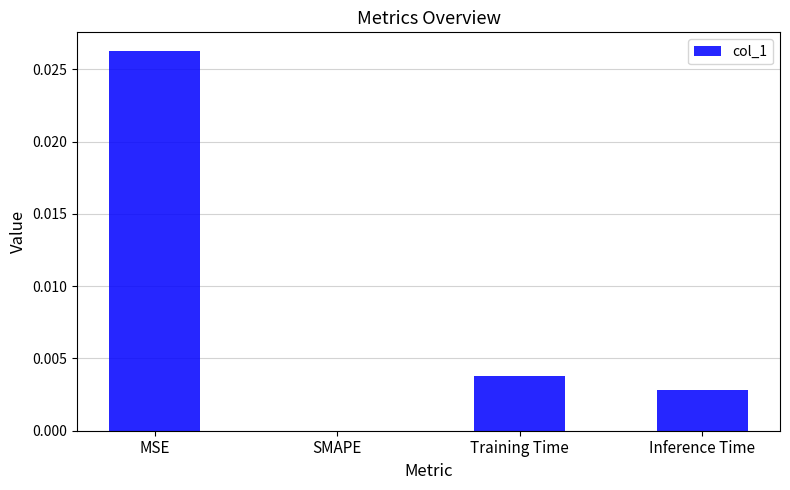

The chart shows a value of 0.0 at MSE. True or false?

True